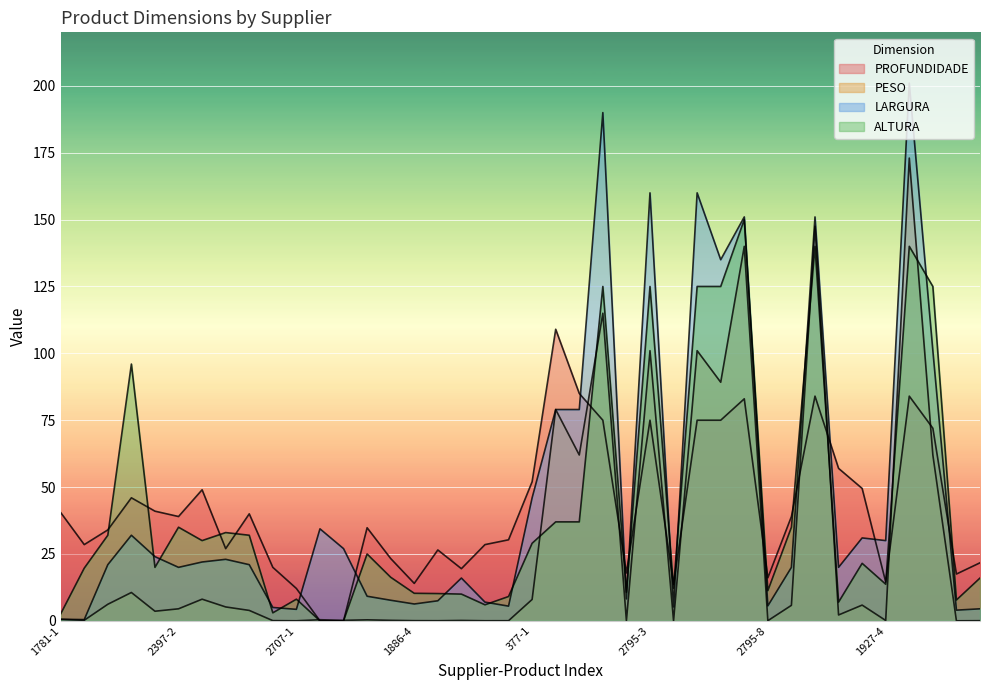

What is the sum of the PROFUNDIDADE values at 1927-5 and 1886-3?

107.3